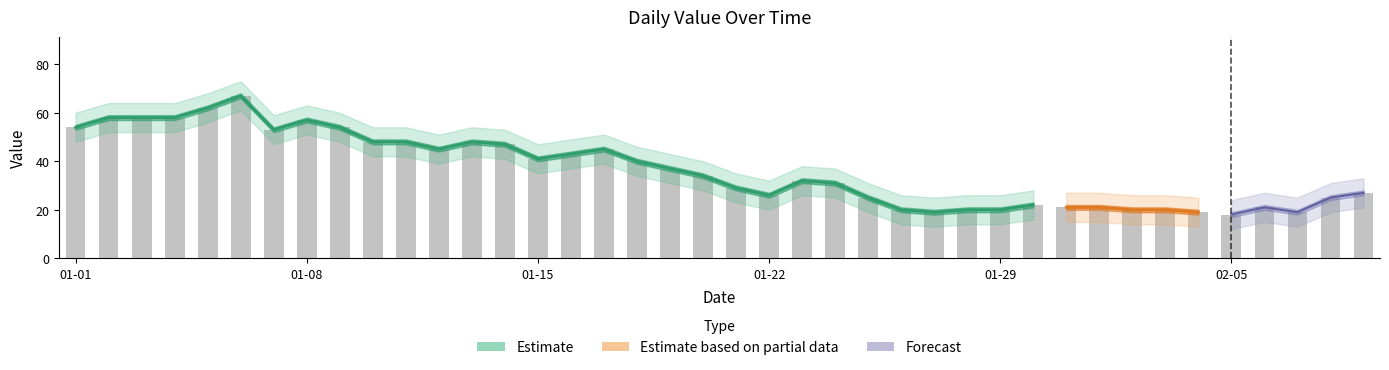

Rank the categories by value from highest to lowest.

2023-01-06, 2023-01-05, 2023-01-02, 2023-01-03, 2023-01-04, 2023-01-08, 2023-01-01, 2023-01-09, 2023-01-07, 2023-01-10, 2023-01-11, 2023-01-13, 2023-01-14, 2023-01-12, 2023-01-17, 2023-01-16, 2023-01-15, 2023-01-18, 2023-01-19, 2023-01-20, 2023-01-23, 2023-01-24, 2023-01-21, 2023-02-09, 2023-01-22, 2023-01-25, 2023-02-08, 2023-01-30, 2023-01-31, 2023-02-01, 2023-02-06, 2023-01-26, 2023-01-28, 2023-01-29, 2023-02-02, 2023-02-03, 2023-01-27, 2023-02-04, 2023-02-07, 2023-02-05